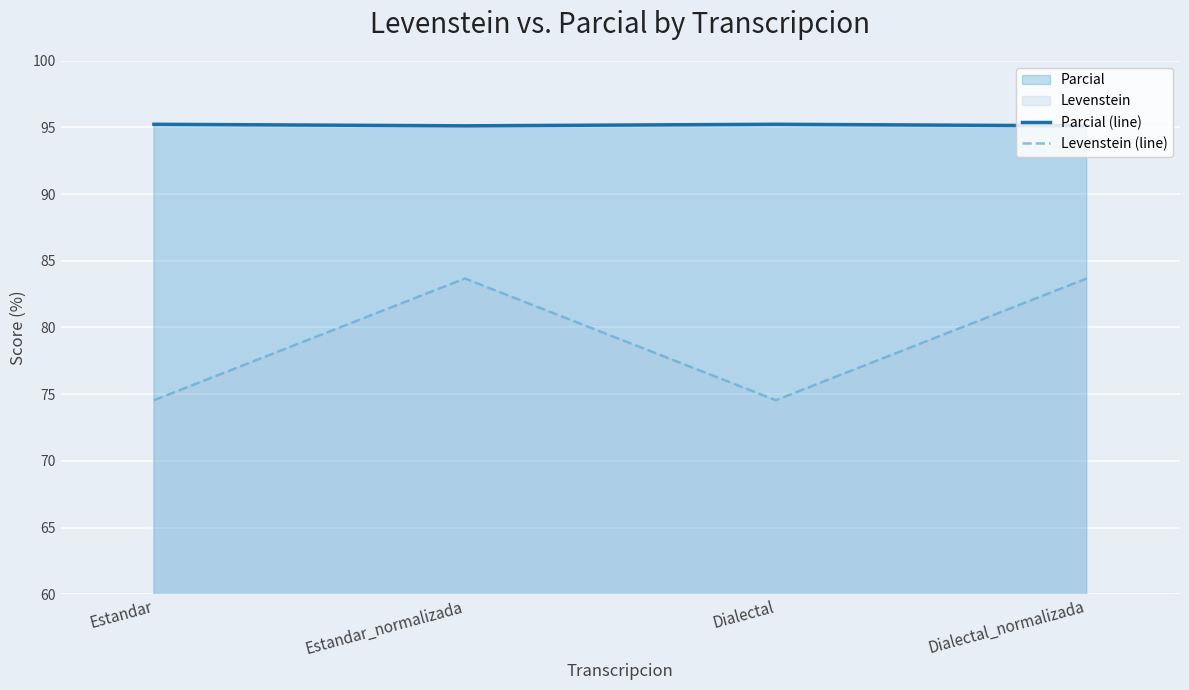

What is the total value across all series at Dialectal_normalizada?

178.8